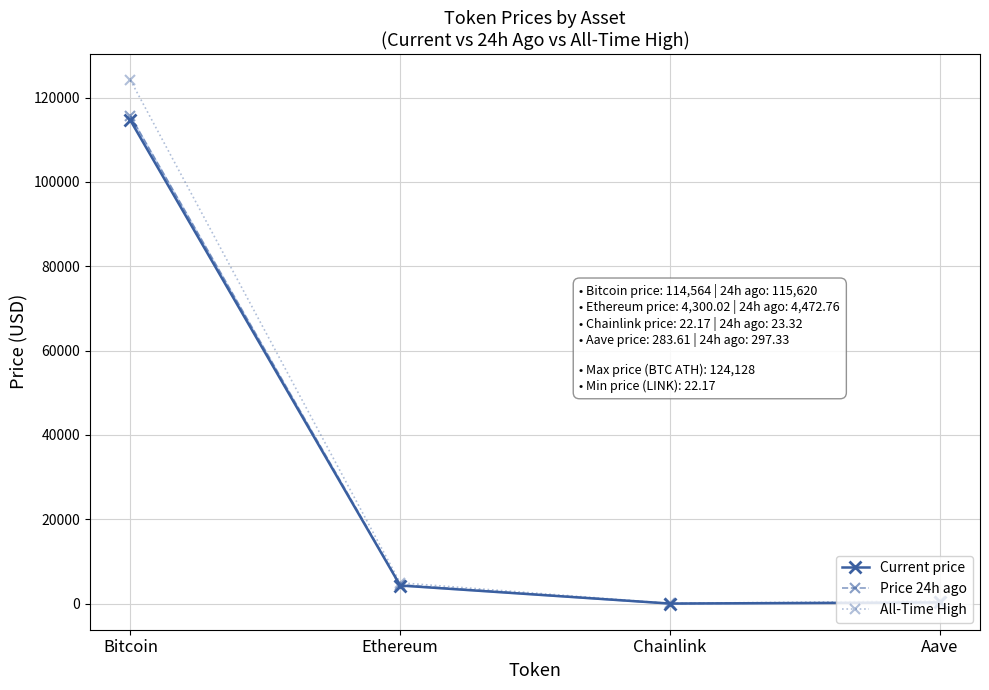

How many categories are shown in the chart?

4